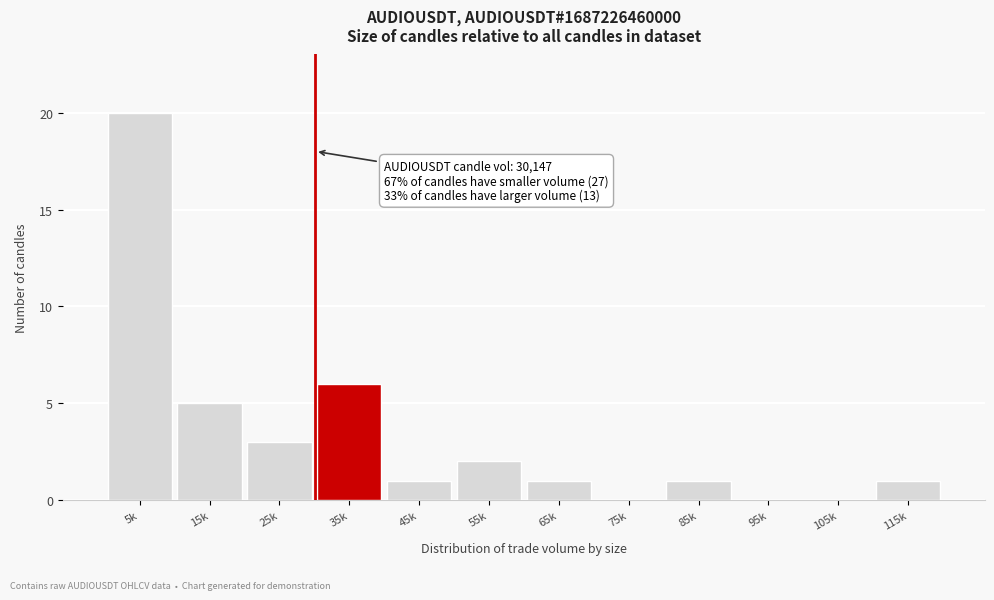

Reading right to left, extract all data points from this chart.

115k=1	105k=0	95k=0	85k=1	75k=0	65k=1	55k=2	45k=1	35k=6	25k=3	15k=5	5k=20